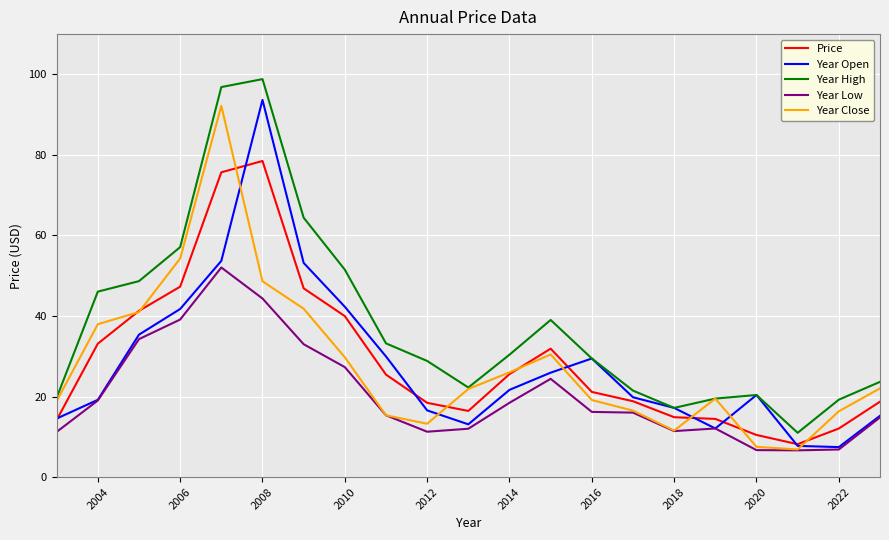

What is the lowest value of the Year Close series?

6.9